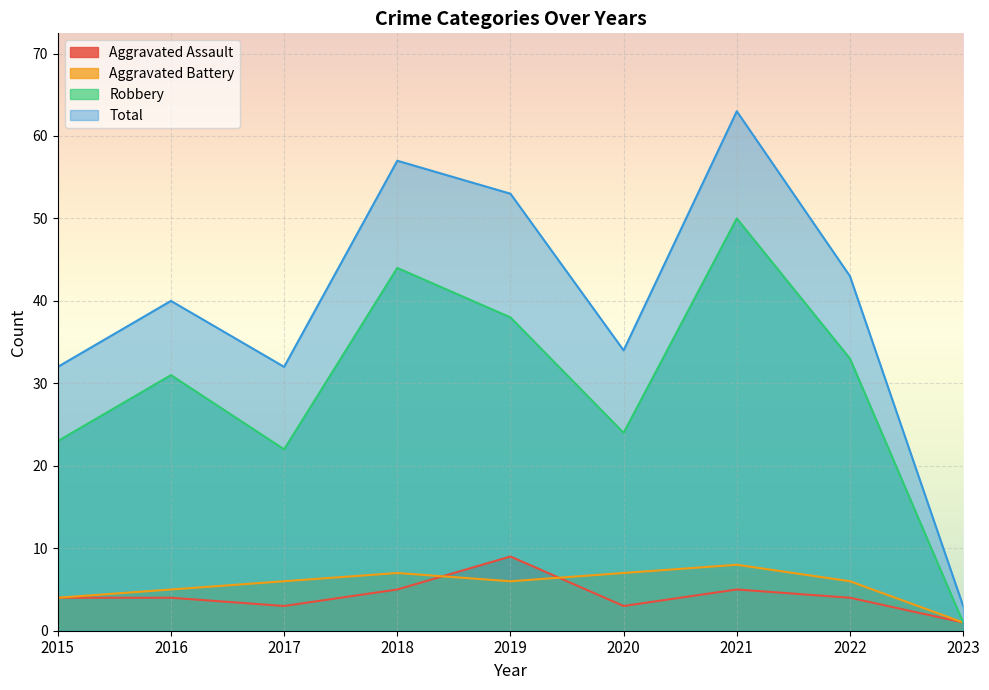

What is the average value of the Aggravated Assault series?

4